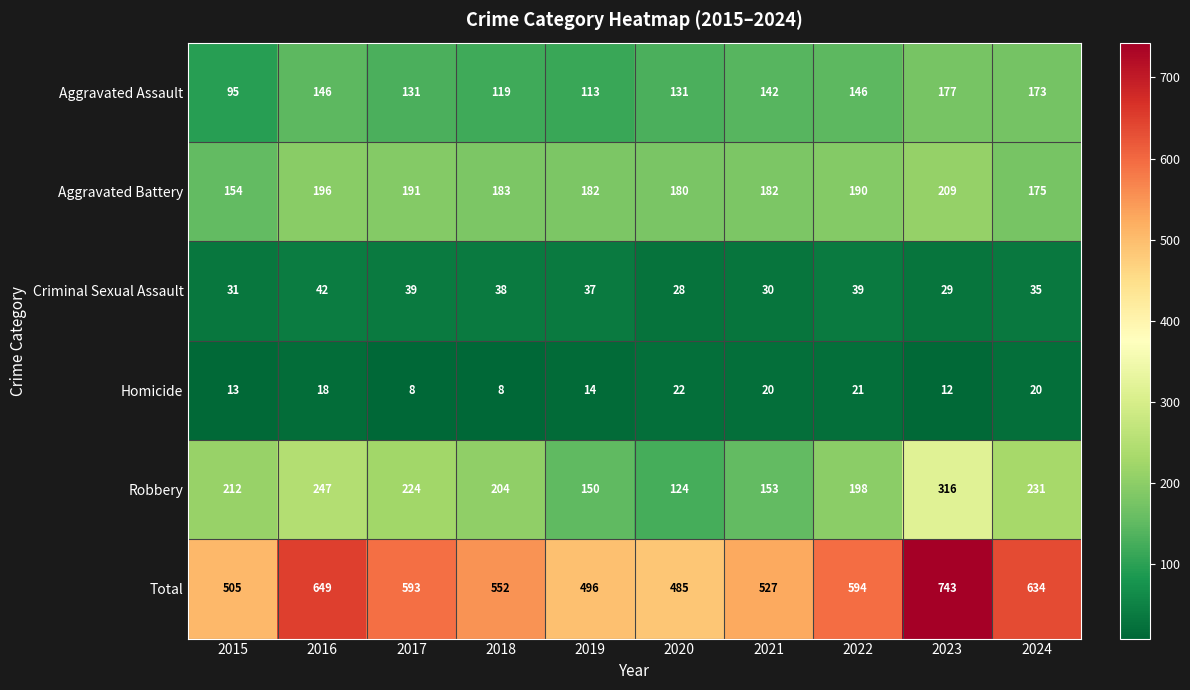

At which category is the sum across all series the highest?

2023